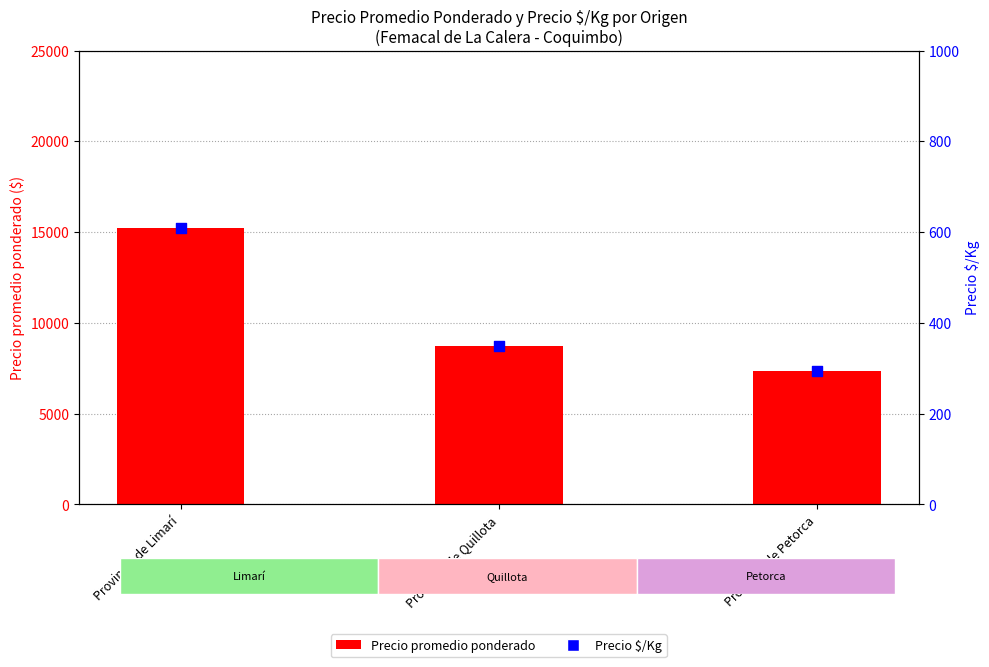

Which series contains the highest Y value?

Precio promedio ponderado